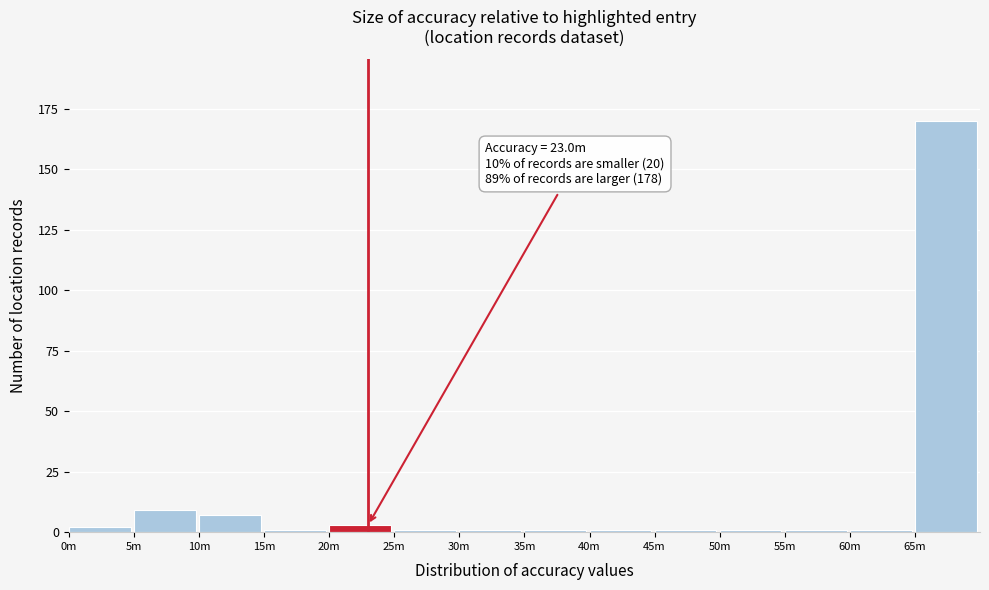

Reading right to left, list all the values displayed in this chart.

170	1	1	1	1	1	1	1	1	3	1	7	9	2